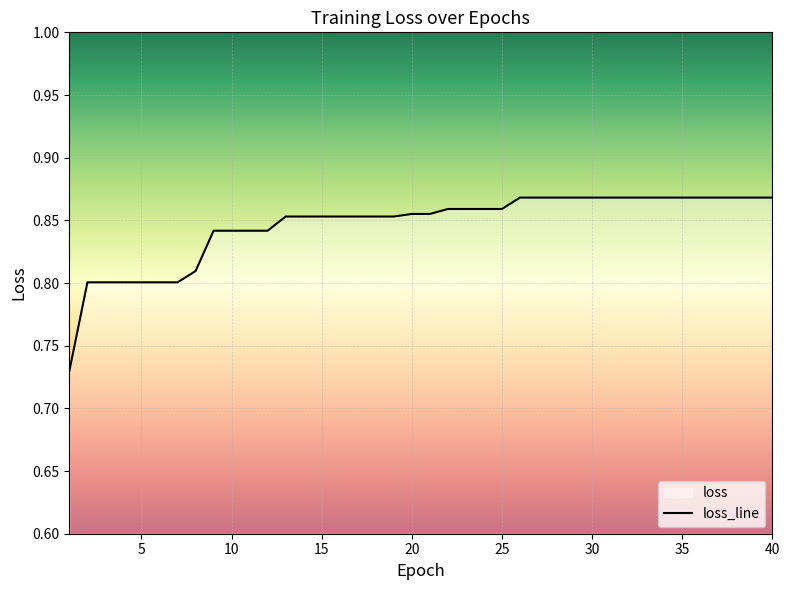

Reading left to right, what are all the values shown in this chart?

0.7	0.8	0.8	0.8	0.8	0.8	0.8	0.8	0.8	0.8	0.8	0.8	0.9	0.9	0.9	0.9	0.9	0.9	0.9	0.9	0.9	0.9	0.9	0.9	0.9	0.9	0.9	0.9	0.9	0.9	0.9	0.9	0.9	0.9	0.9	0.9	0.9	0.9	0.9	0.9